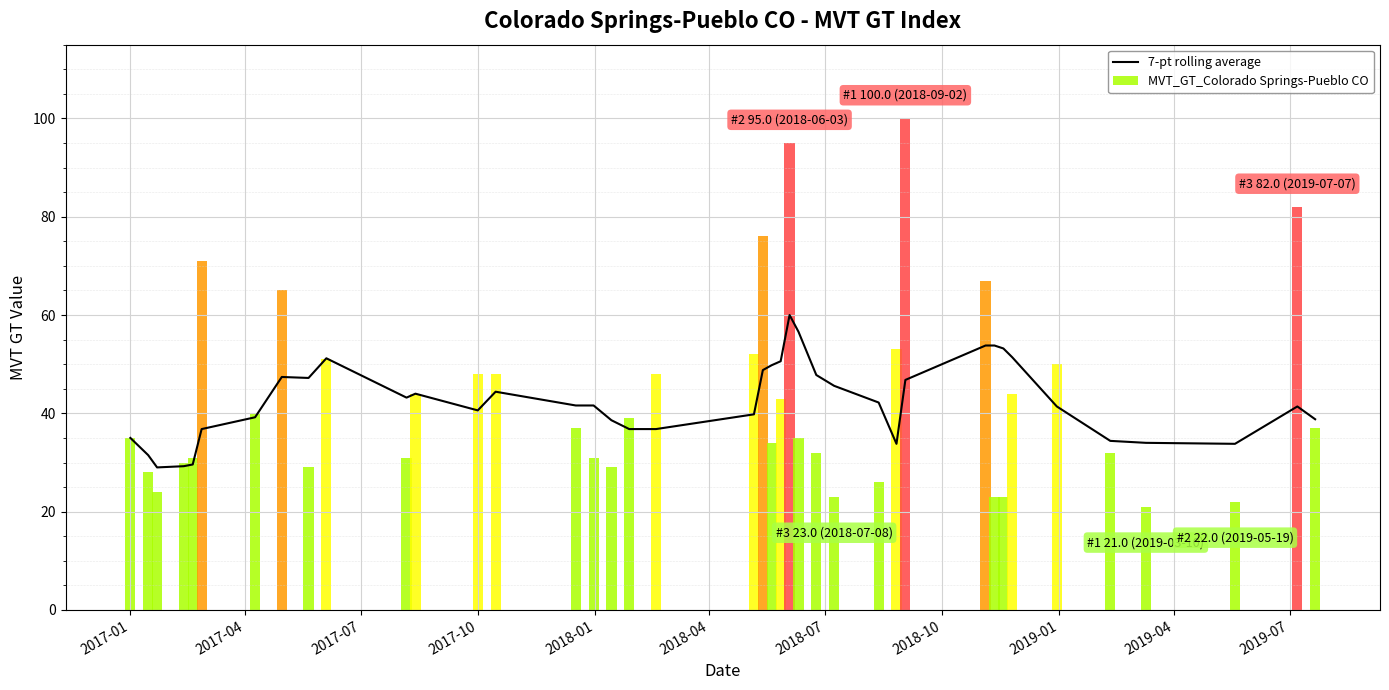

Count the number of data series in this chart.

1